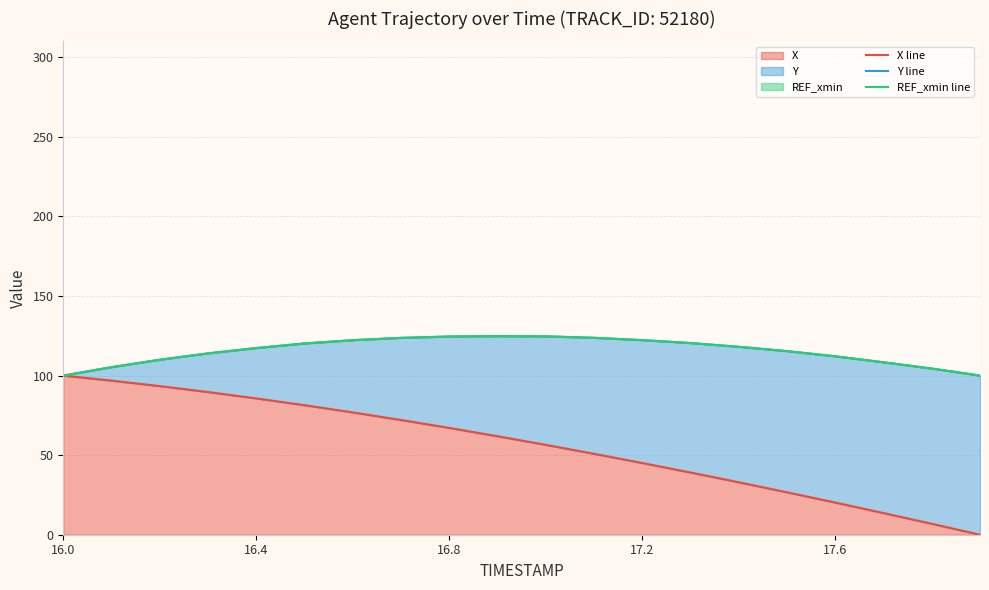

How many distinct data groups are displayed?

3